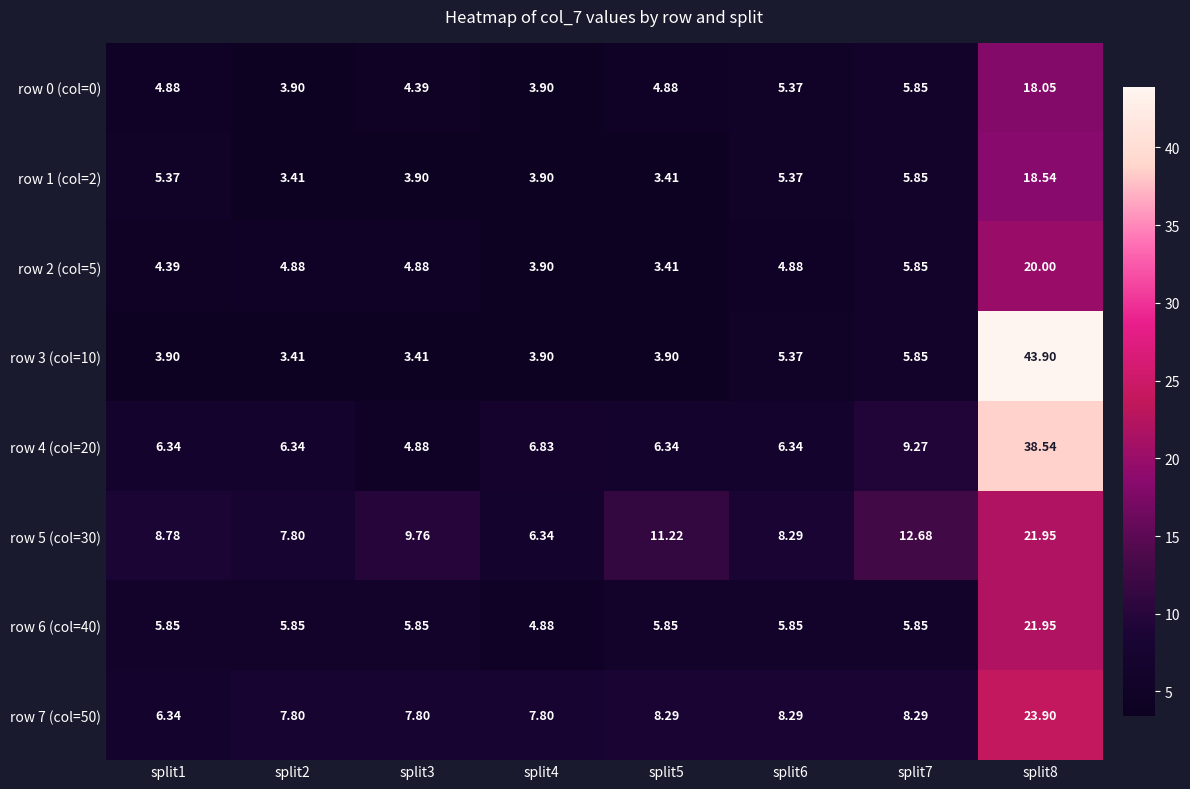

Is the value of row 6 (col=40) at split8 greater than the value of row 0 (col=0) at split5?

Yes